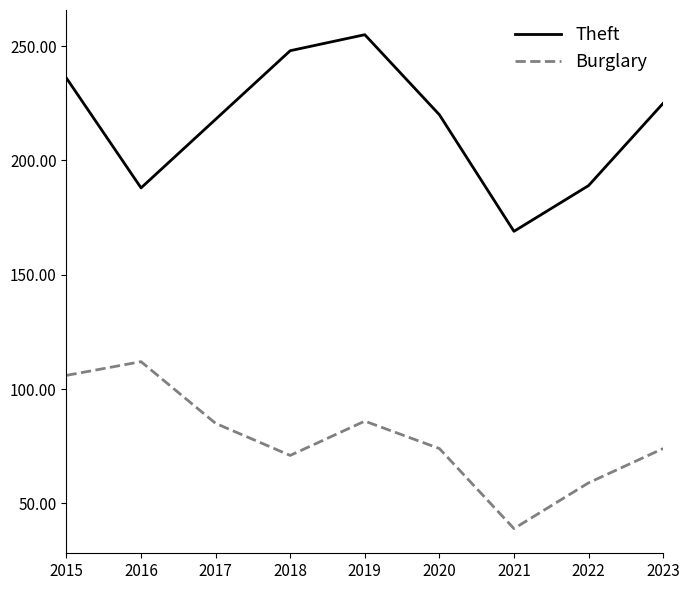

True or false: Burglary and Theft cross at least once.

False